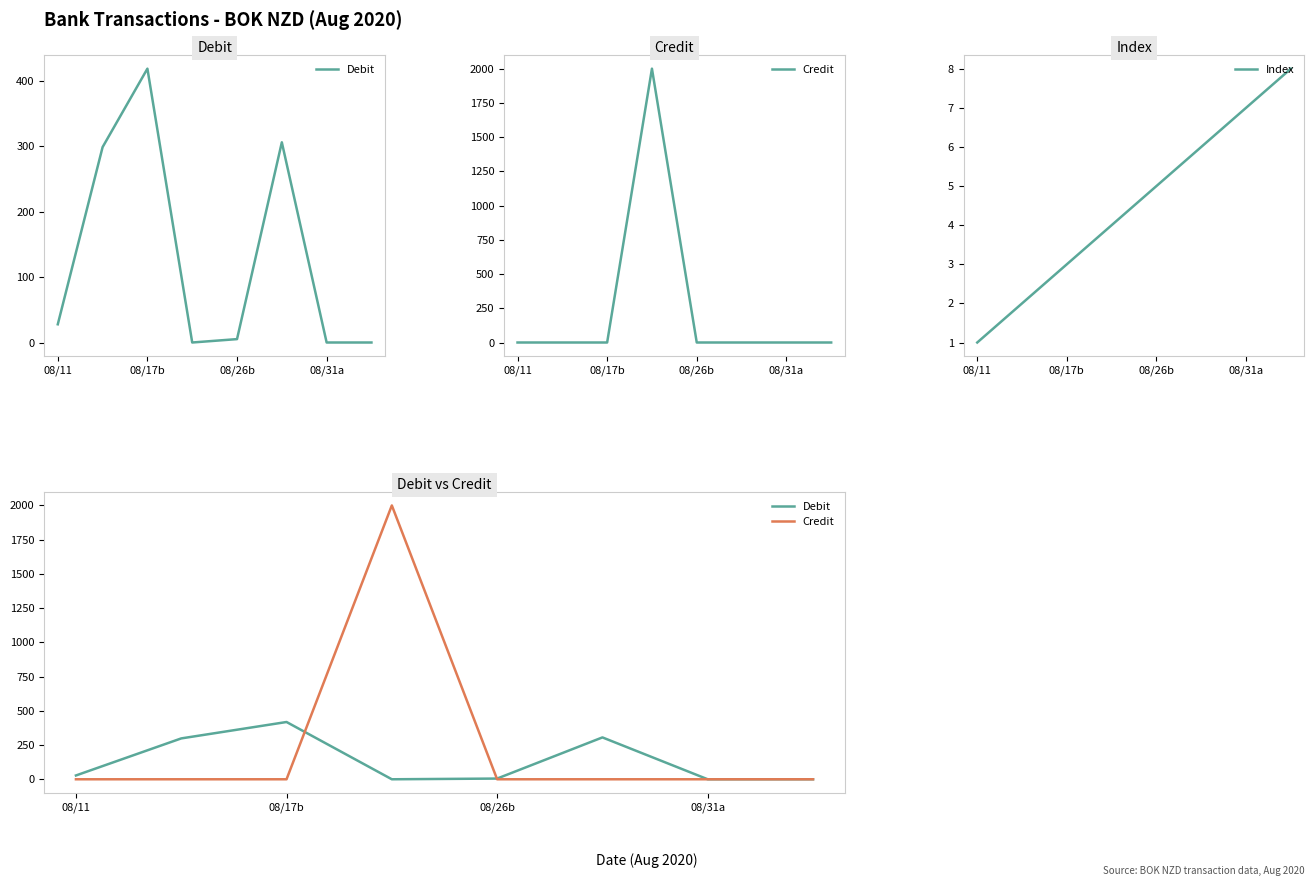

Is it true that Index equals 1 at 08/11?

True